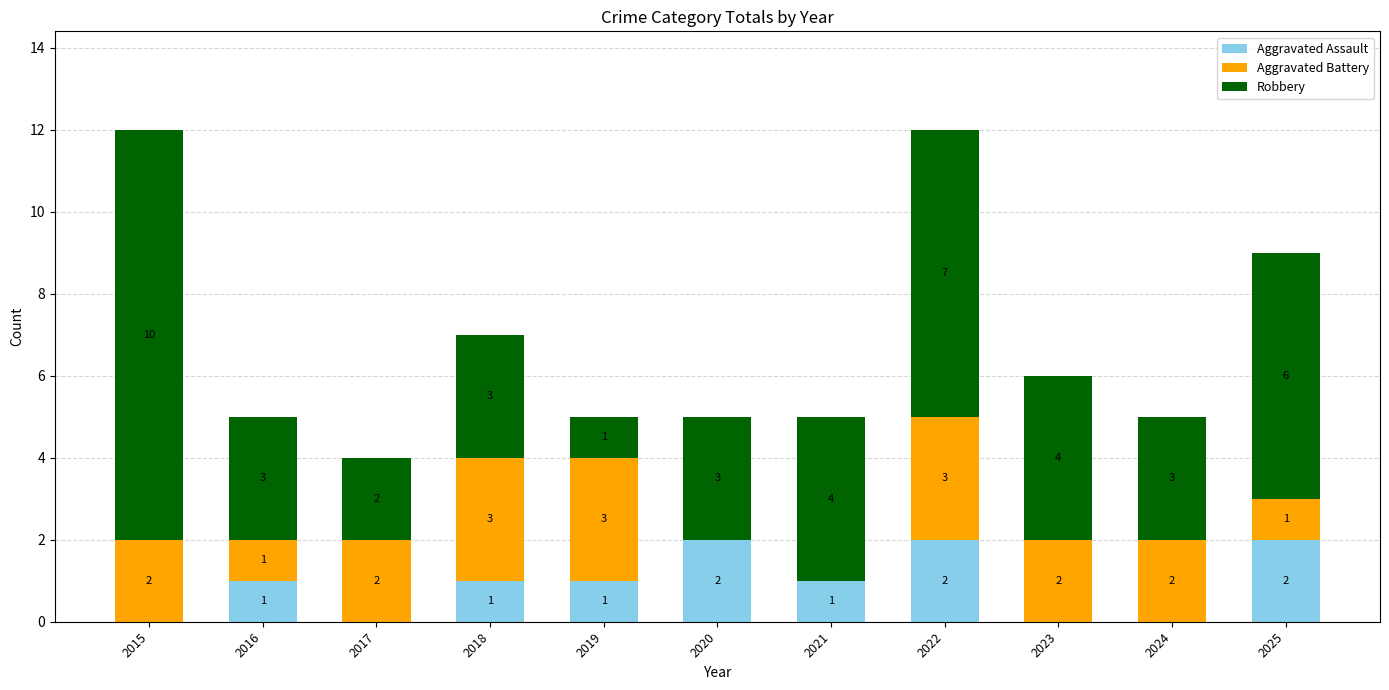

What are all the series names shown in the legend?

Aggravated Assault, Aggravated Battery, Robbery